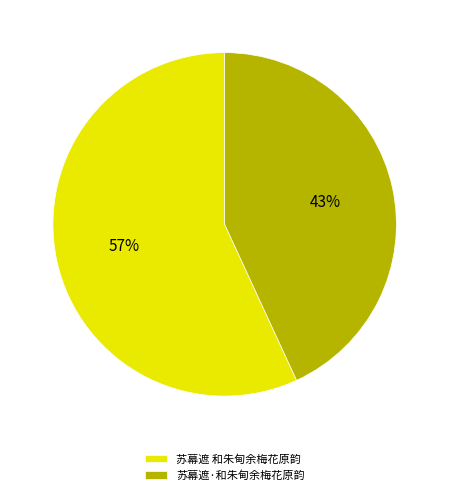

Is the sum of 苏幕遮·和朱甸余梅花原韵 and 苏幕遮 和朱甸余梅花原韵 greater than half?

Yes